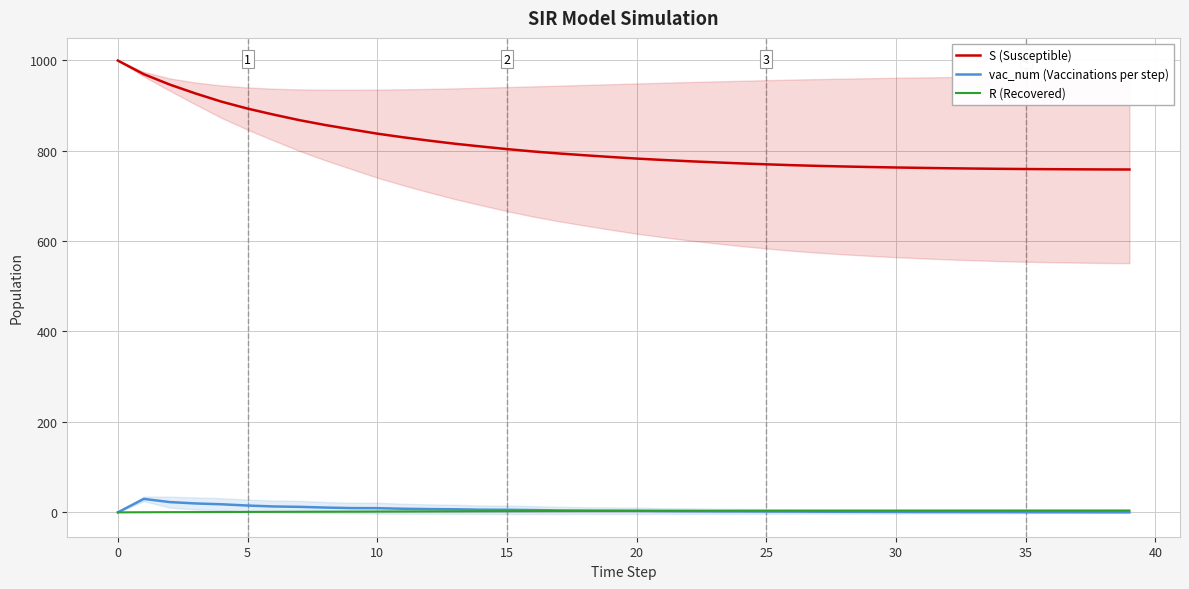

True or false: vac_num (Vaccinations per step) and R (Recovered) cross at least once.

True